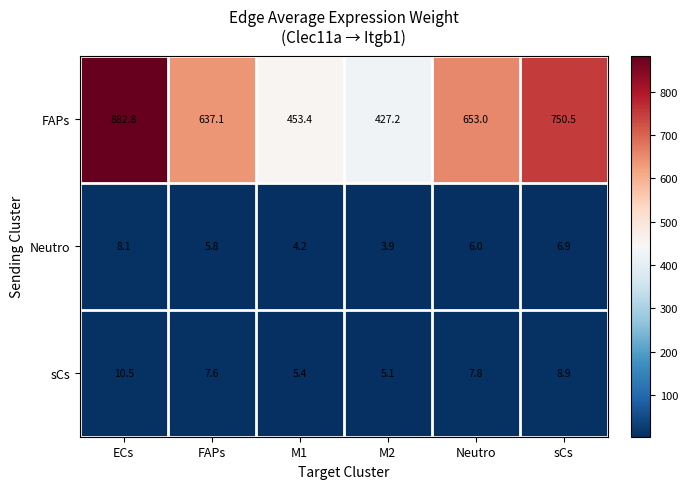

The value of sCs at M1 is 9.1. True or false?

False